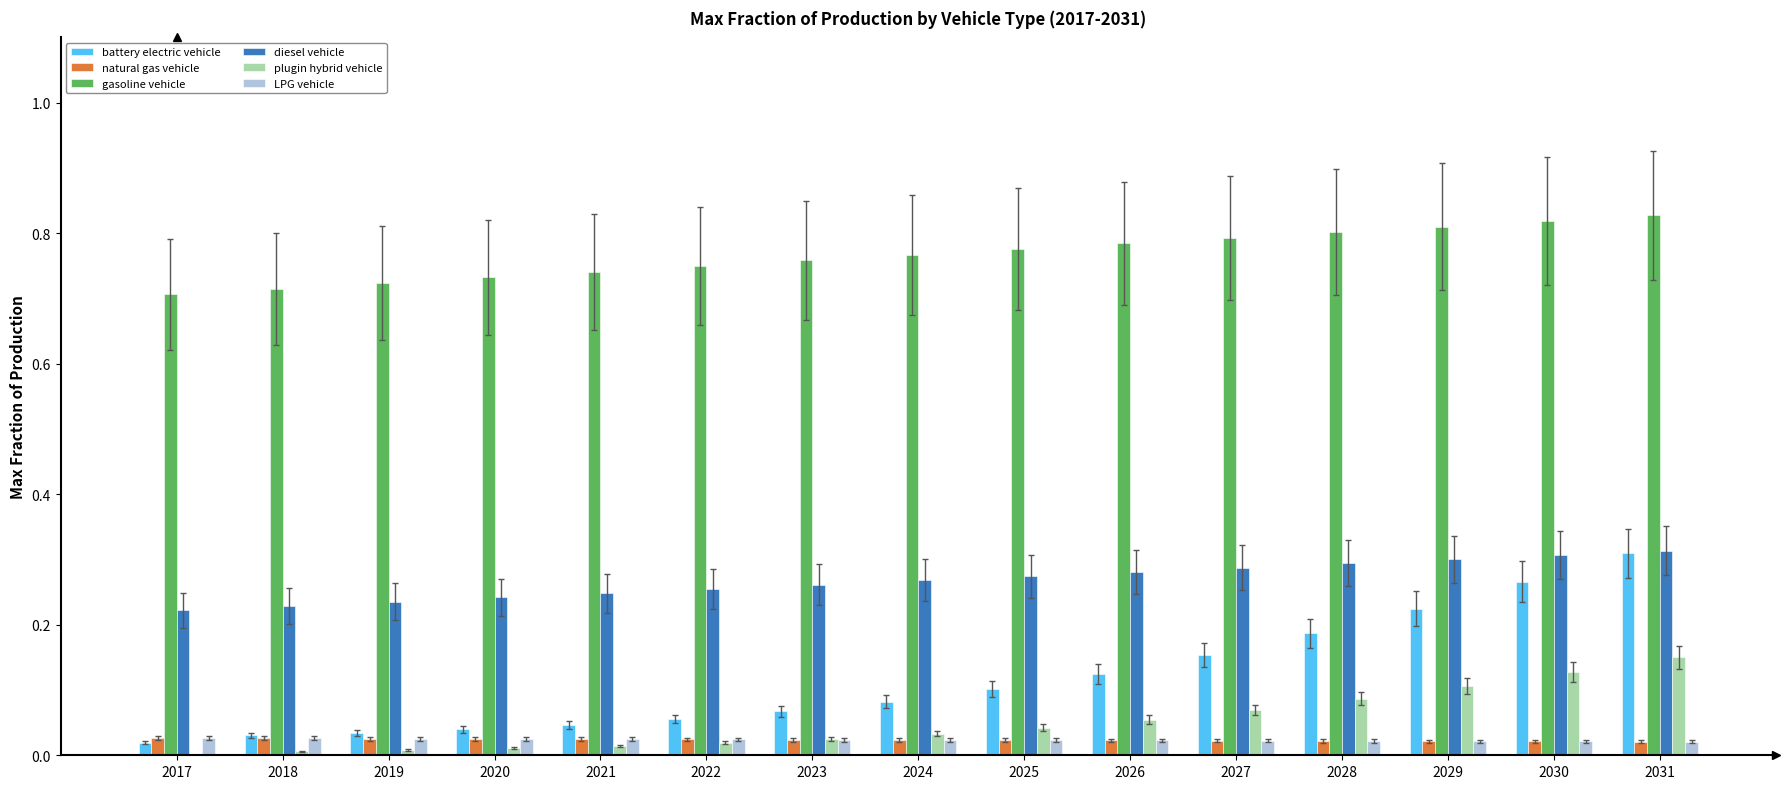

Are the bars grouped side by side (vs. stacked)?

Yes